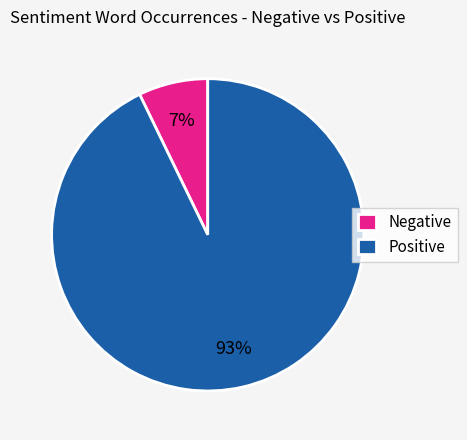

What percentage is the Positive slice, to the nearest percent?

93%